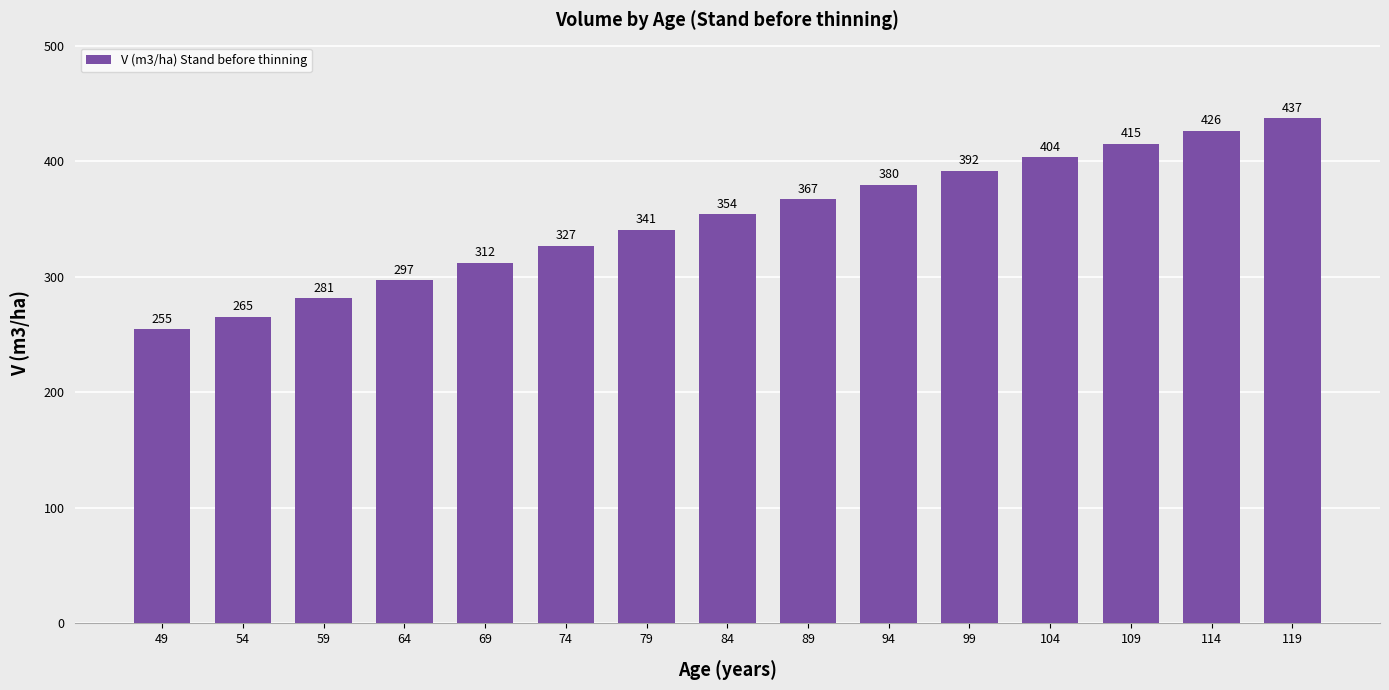

Between 49 and 54, which is larger?

54